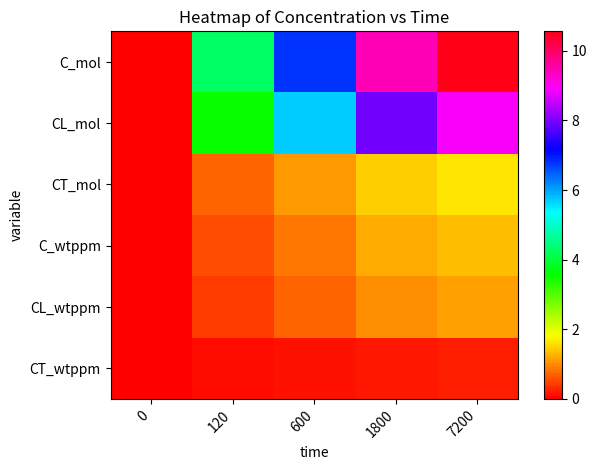

Which series has the largest total across all categories?

row_0